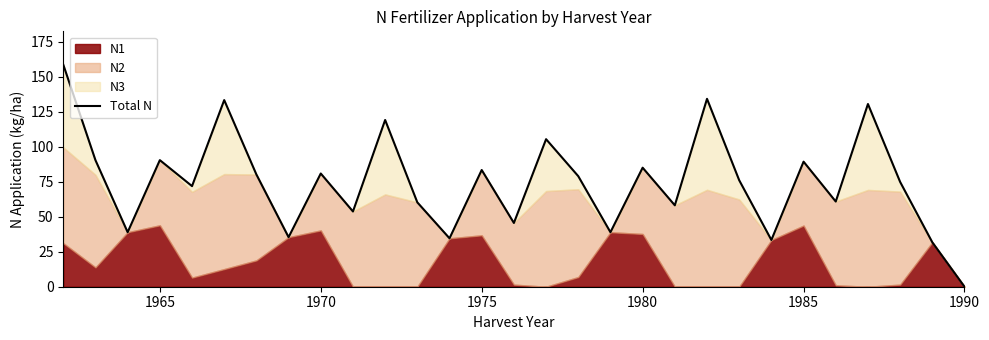

Does the chart have visible grid lines?

No